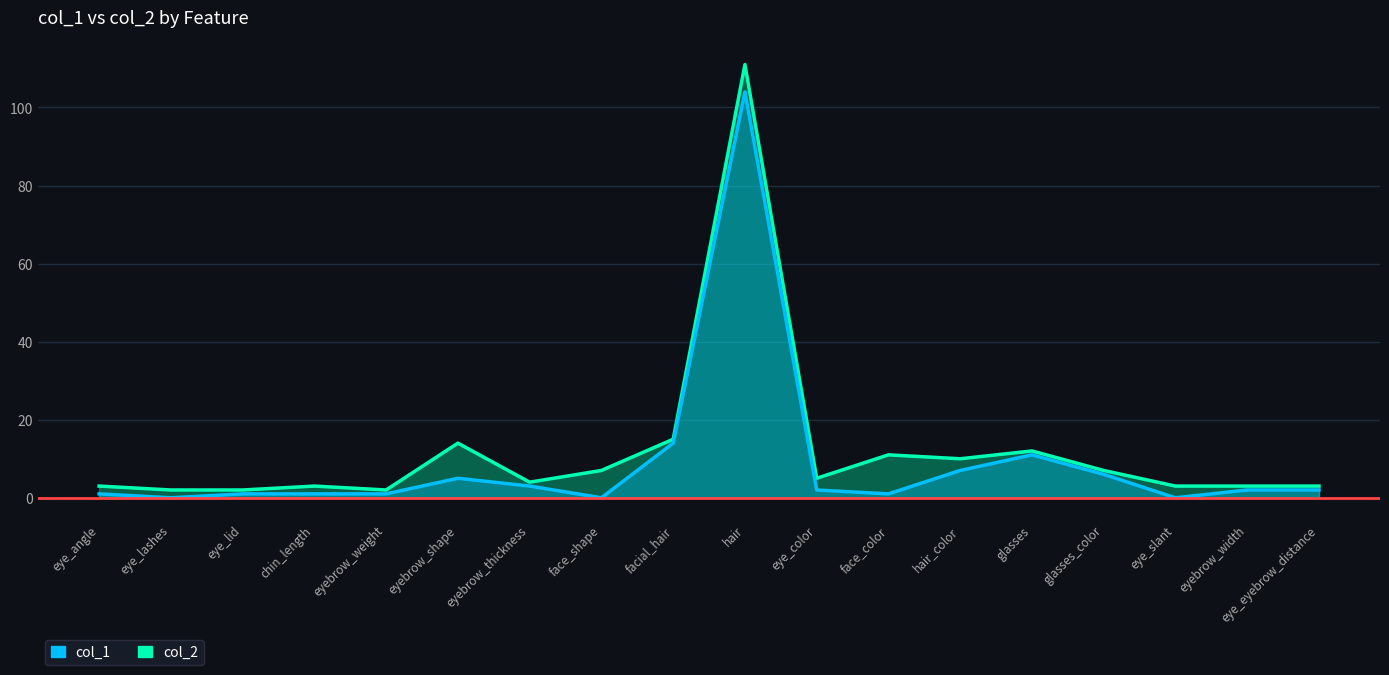

The col_2 series shows 1 at eye_color. True or false?

False